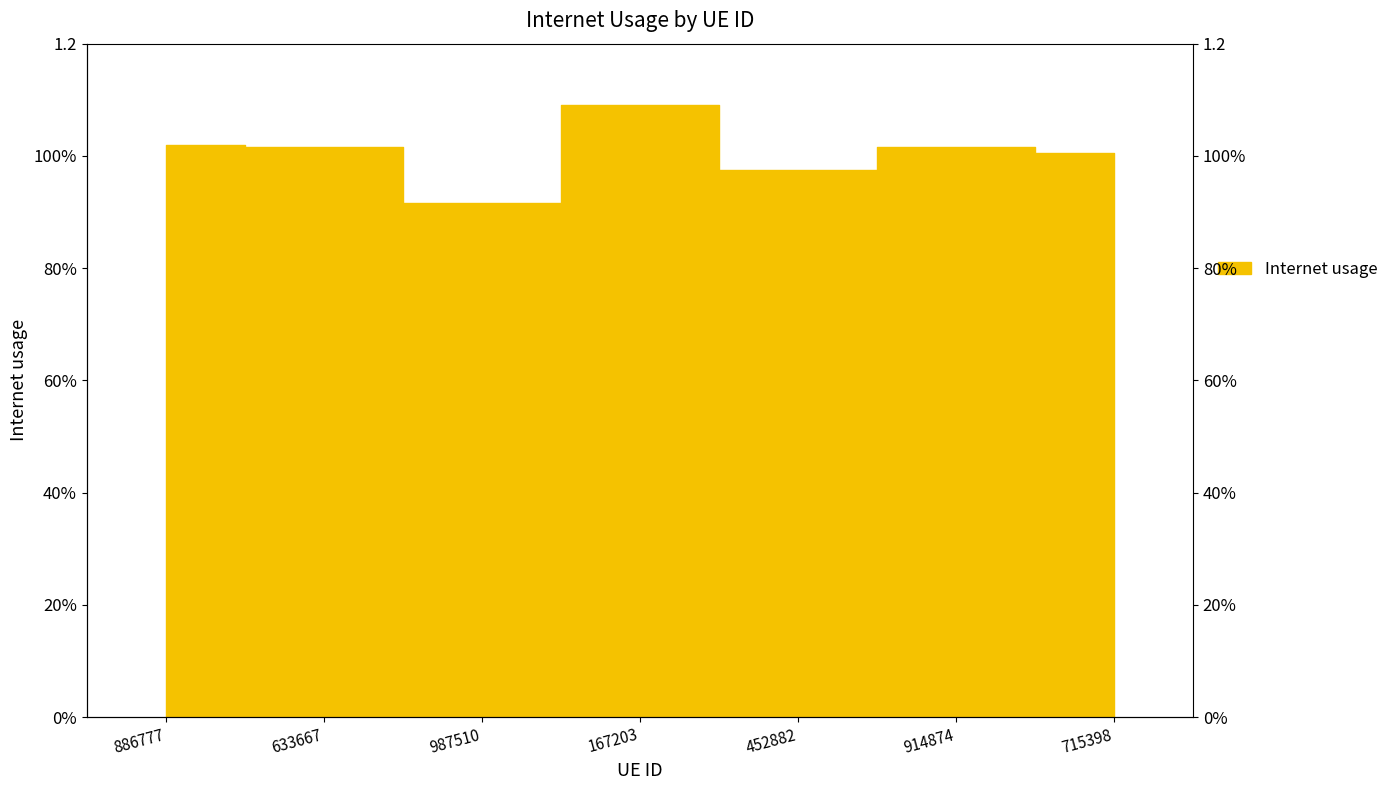

Rank the categories by value from lowest to highest.

987510, 452882, 715398, 914874, 633667, 886777, 167203